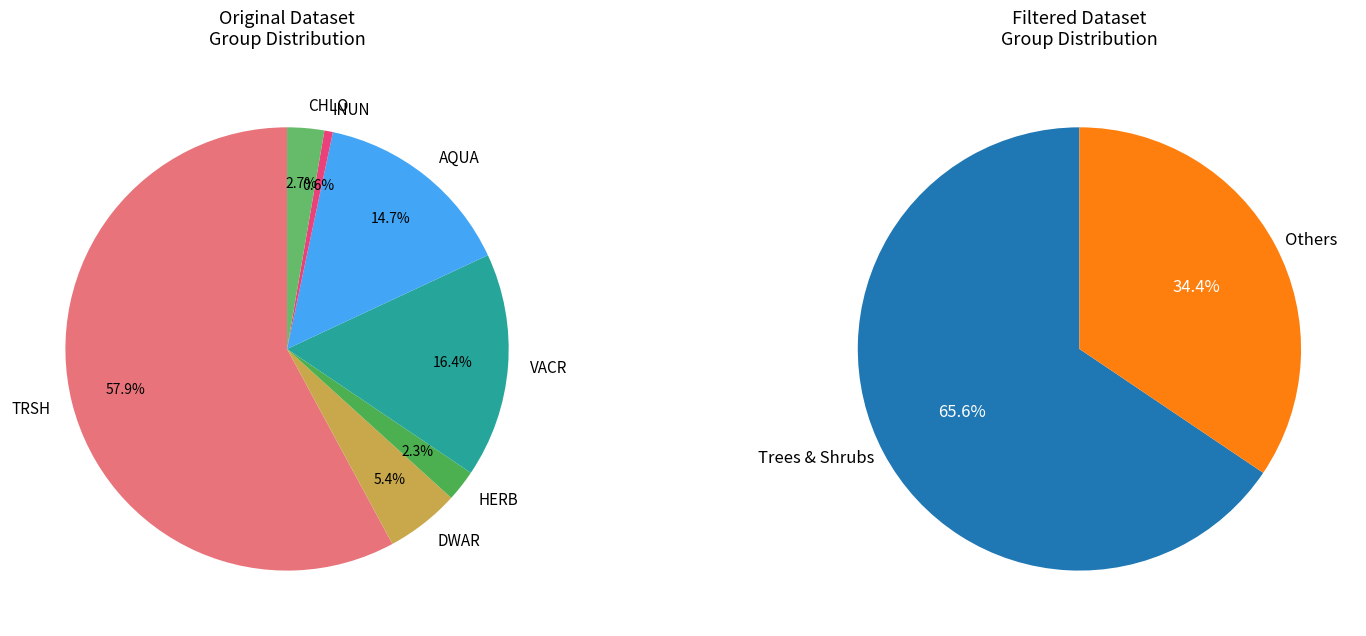

Rank the categories by value from highest to lowest.

TRSH, VACR, AQUA, DWAR, CHLO, HERB, INUN